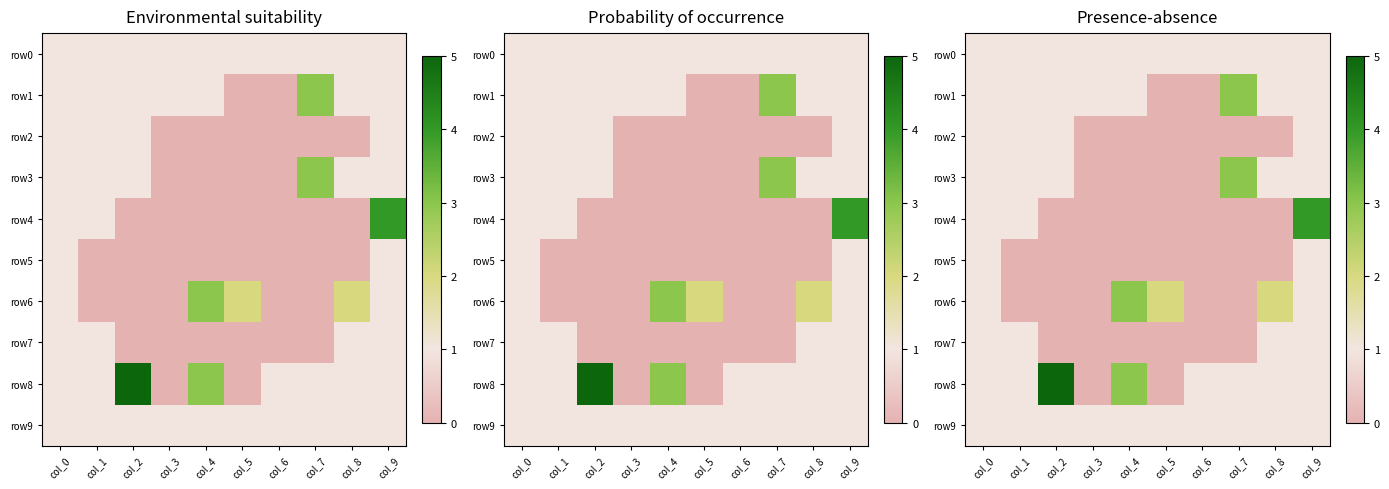

True or false: row5 has a value of 0 at col_1.

False